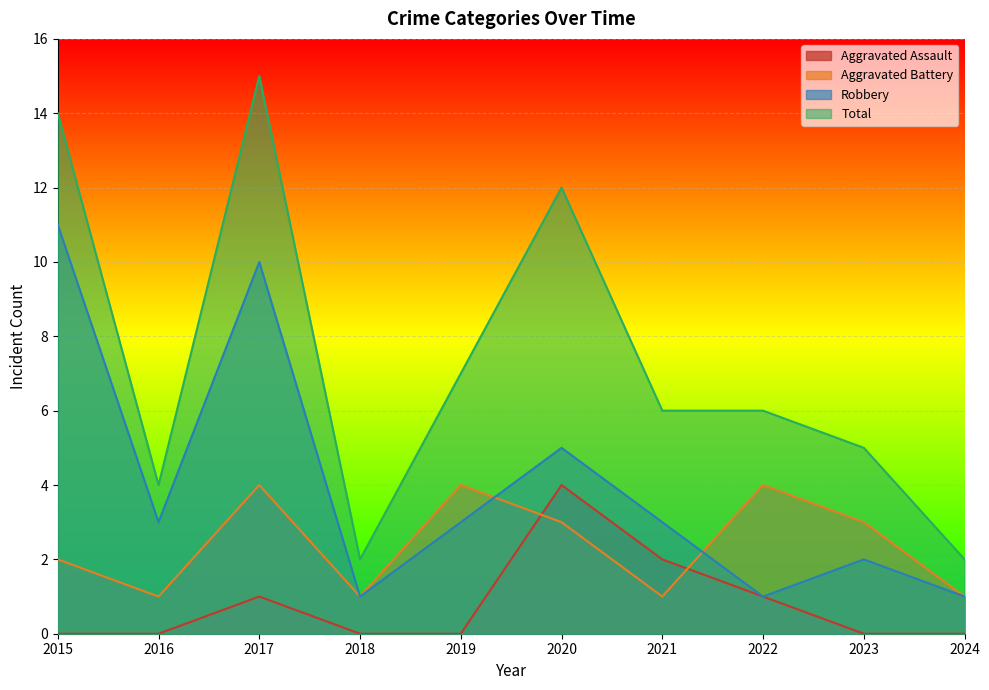

Between which two adjacent categories do Aggravated Battery and Robbery first intersect?

2019 and 2020